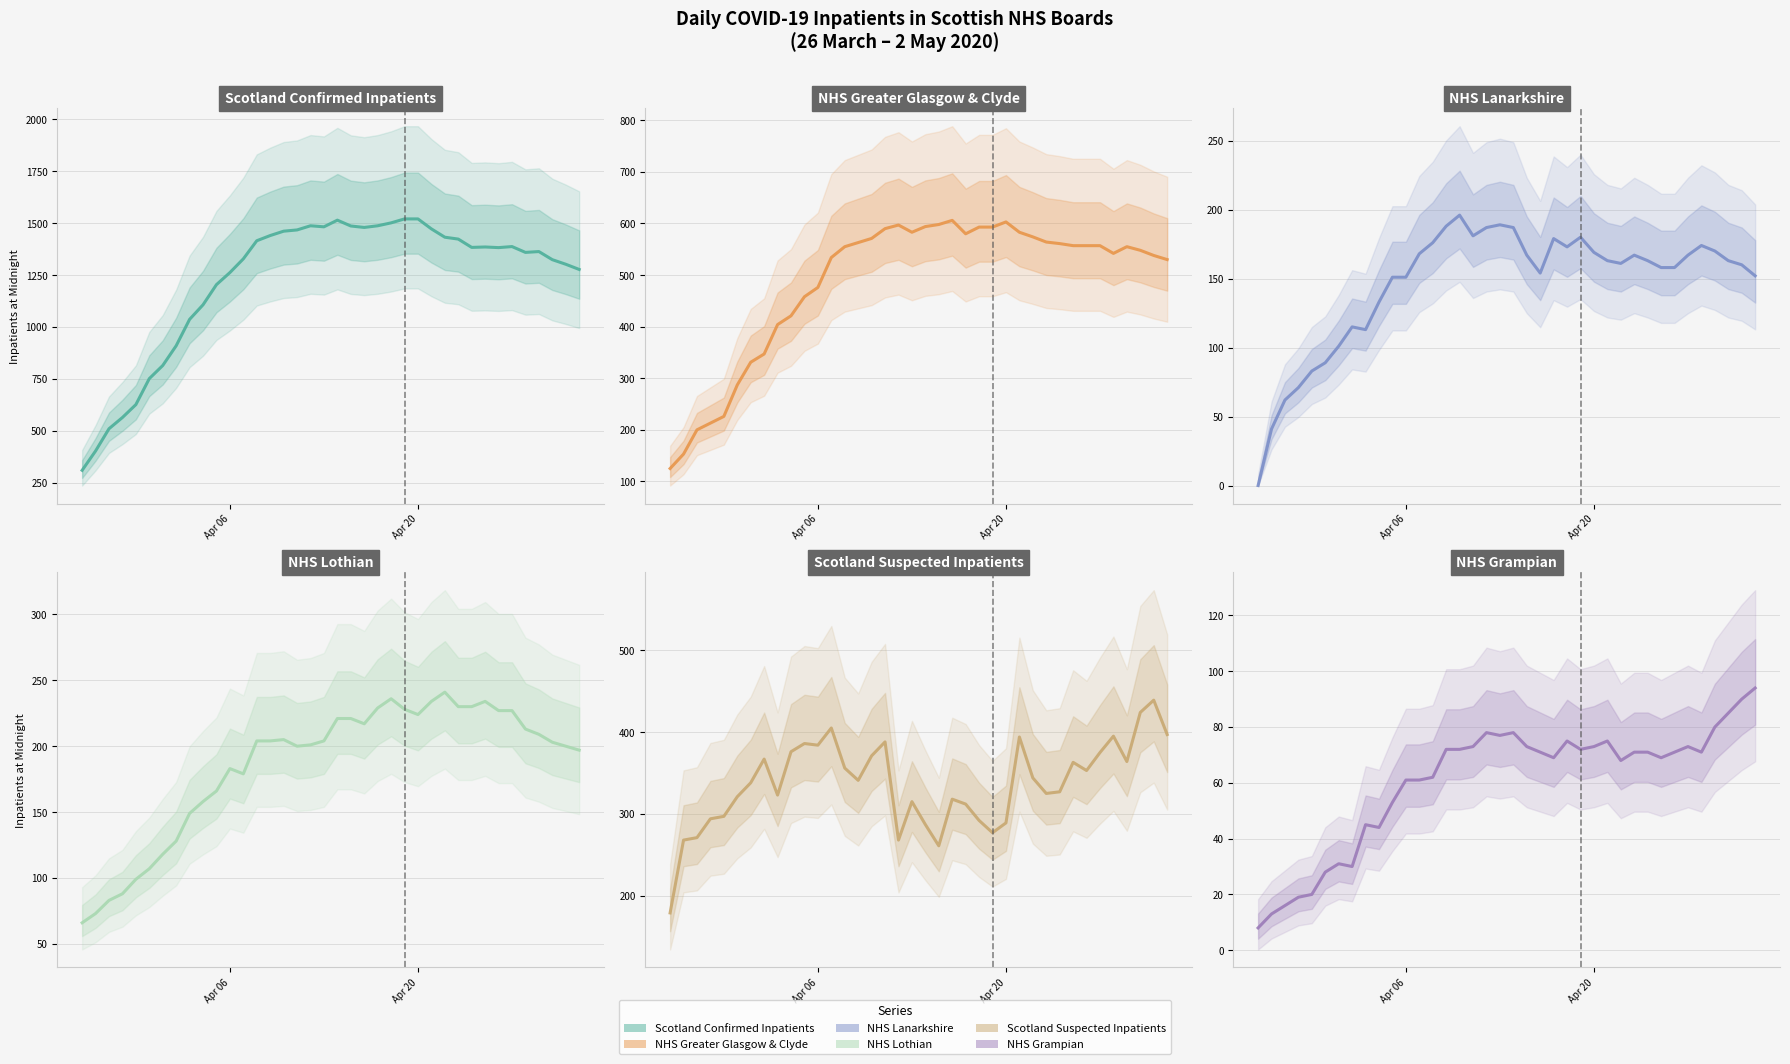

What is the difference between the maximum and second lowest values in the NHS Lanarkshire series?

155